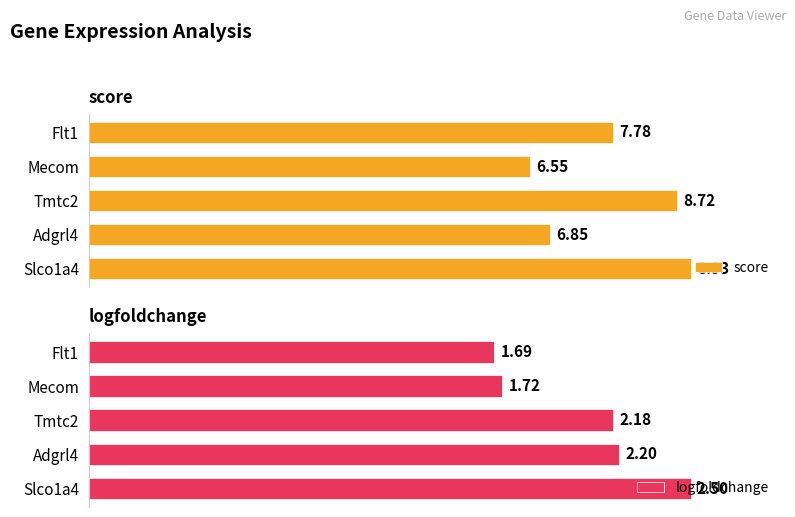

List the labels in order of score value, largest first.

Slco1a4, Tmtc2, Flt1, Adgrl4, Mecom